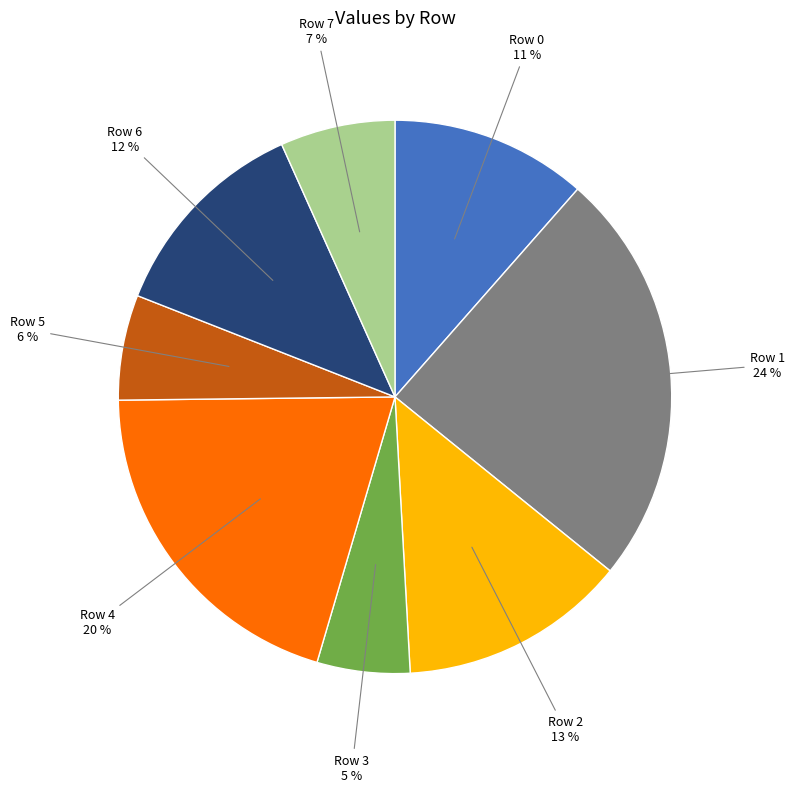

The Row 5 slice represents 6% of the pie. True or false?

True